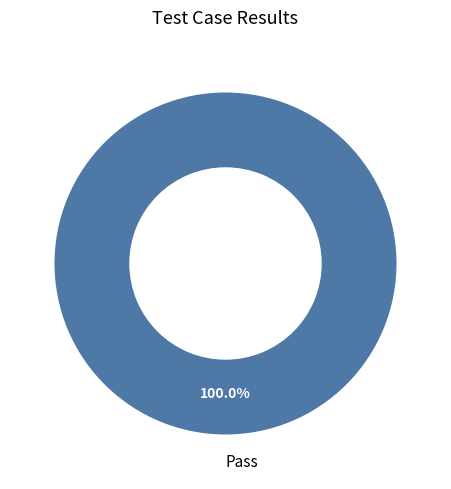

Count the number of slices in the pie.

1